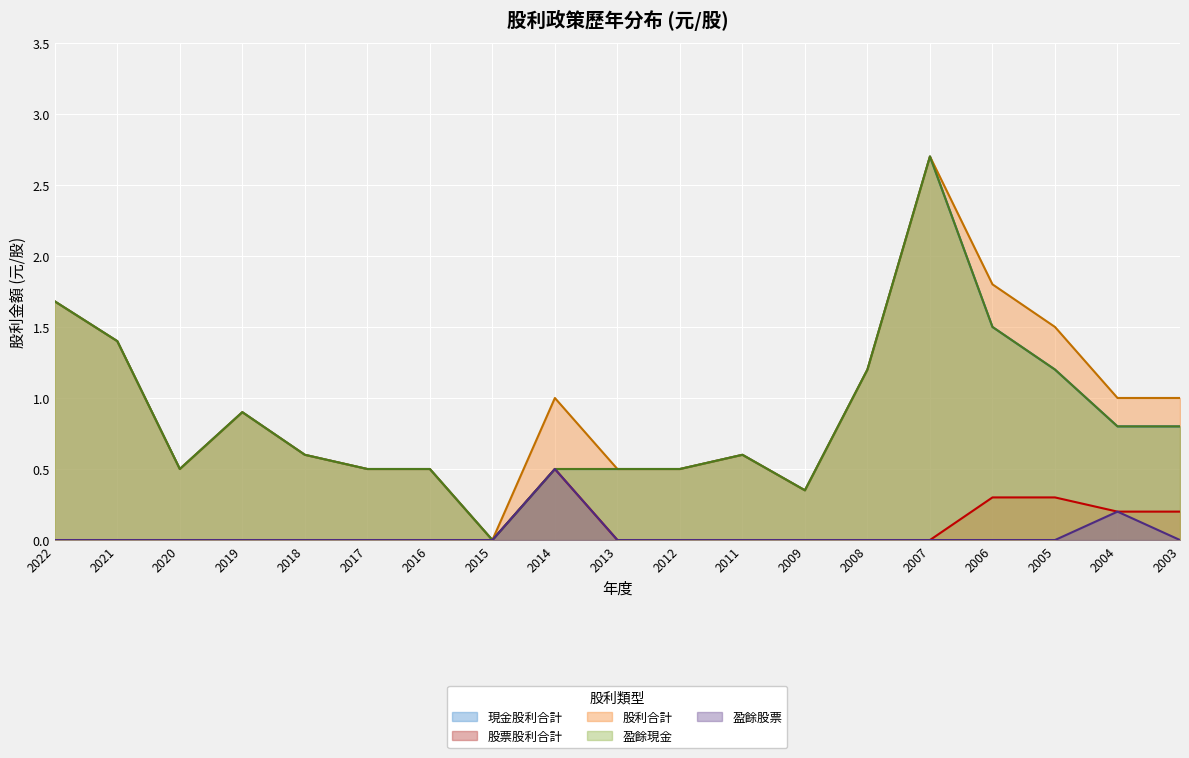

True or false: 盈餘現金 and 盈餘股票 intersect in this chart.

False